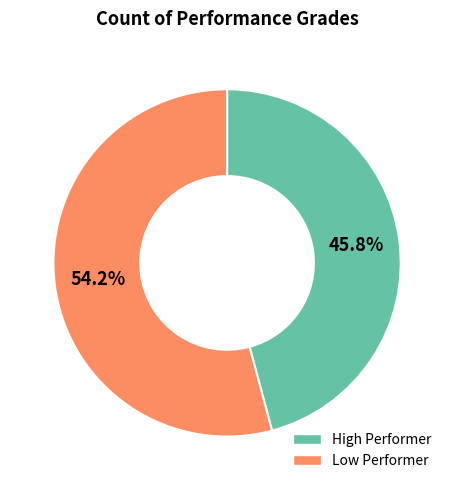

What percentage is the Low Performer slice, to the nearest percent?

54%